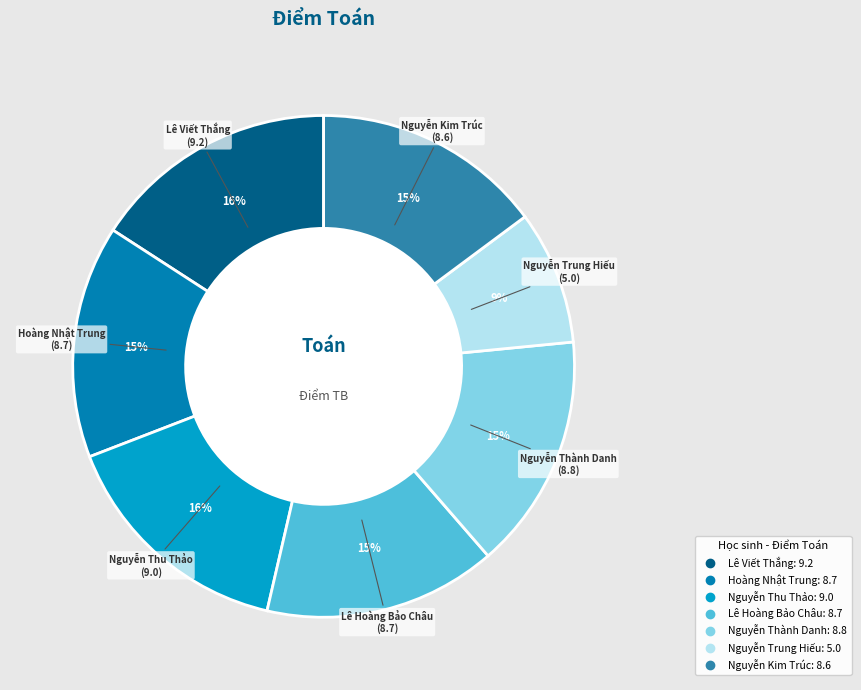

To the nearest percent, what is the combined percentage of Hoàng Nhật Trung and Nguyễn Kim Trúc?

30%